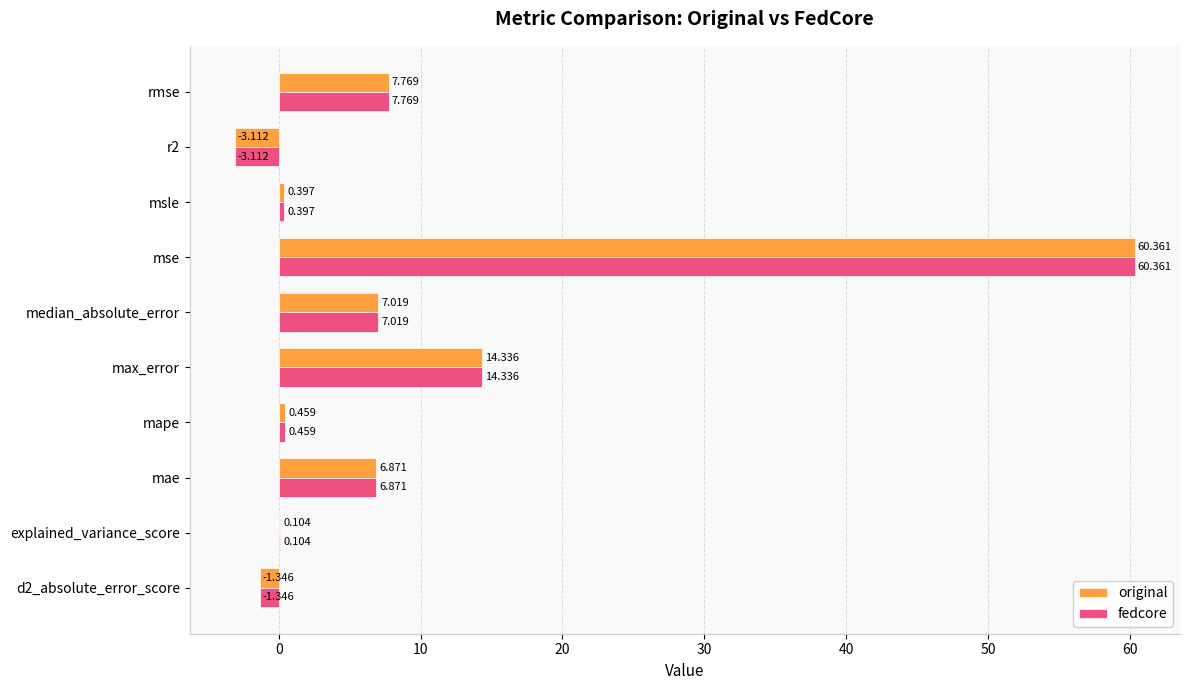

Where is fedcore nearest to the value 28?

max_error